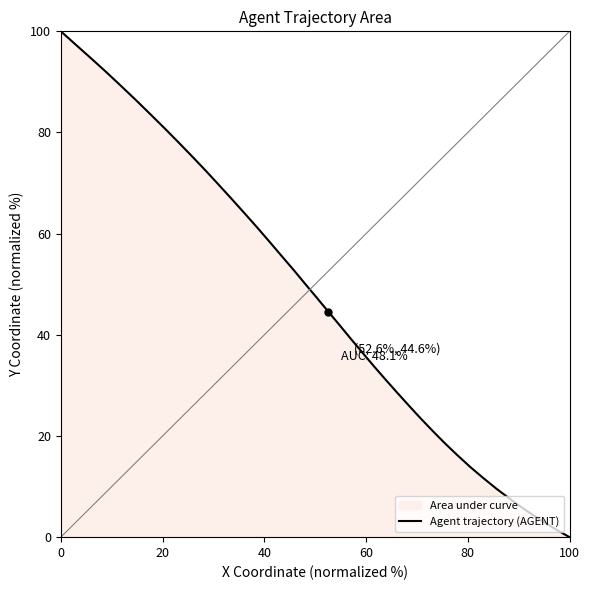

What is the greatest value displayed?

100.0